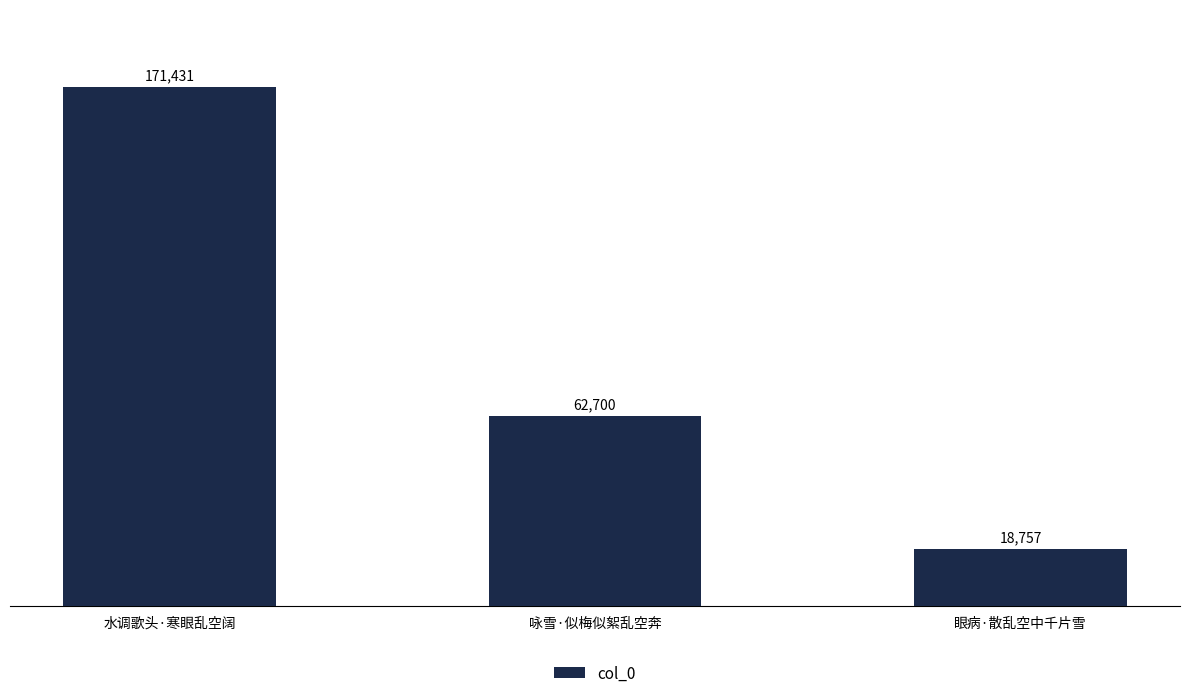

How many values are between 18757 and 171431?

3